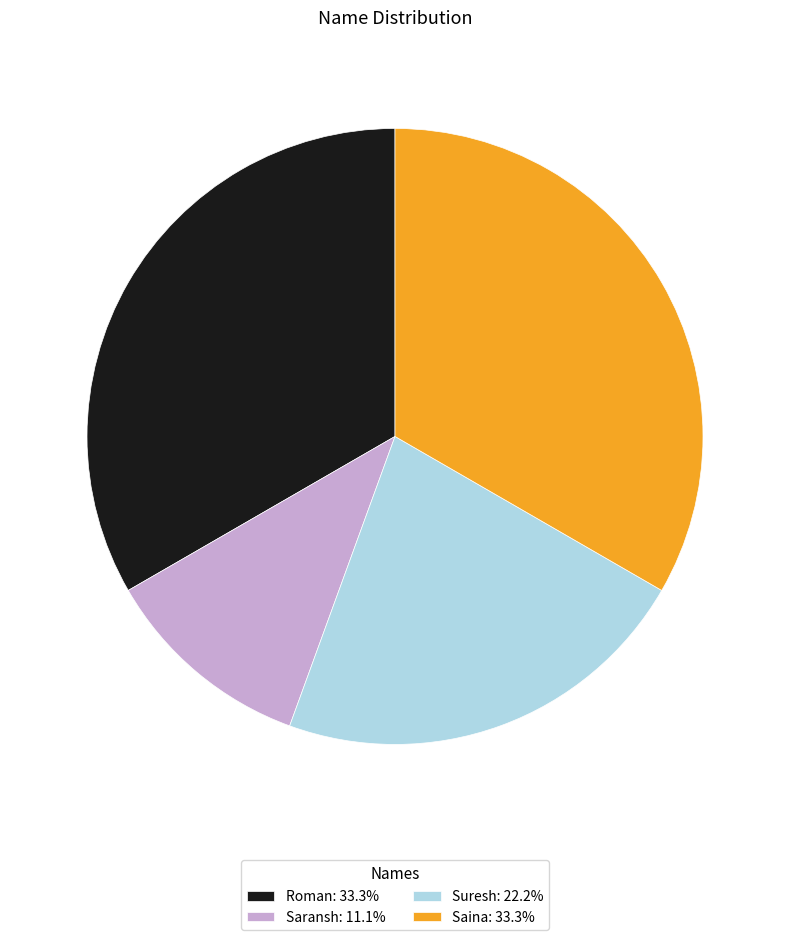

What is the ratio of the value at Saina to the value at Suresh?

1.5